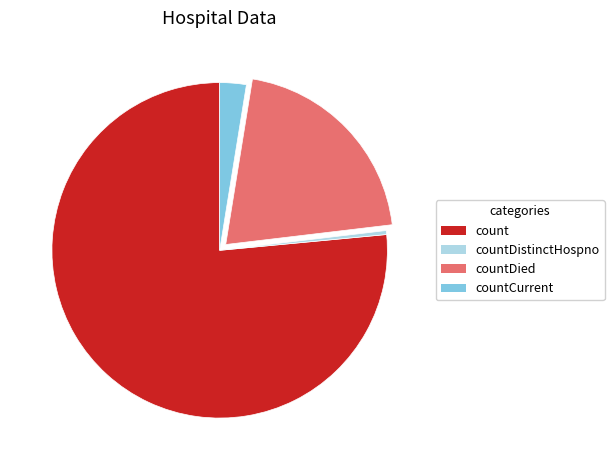

Is it true that count is 77% of the pie?

True